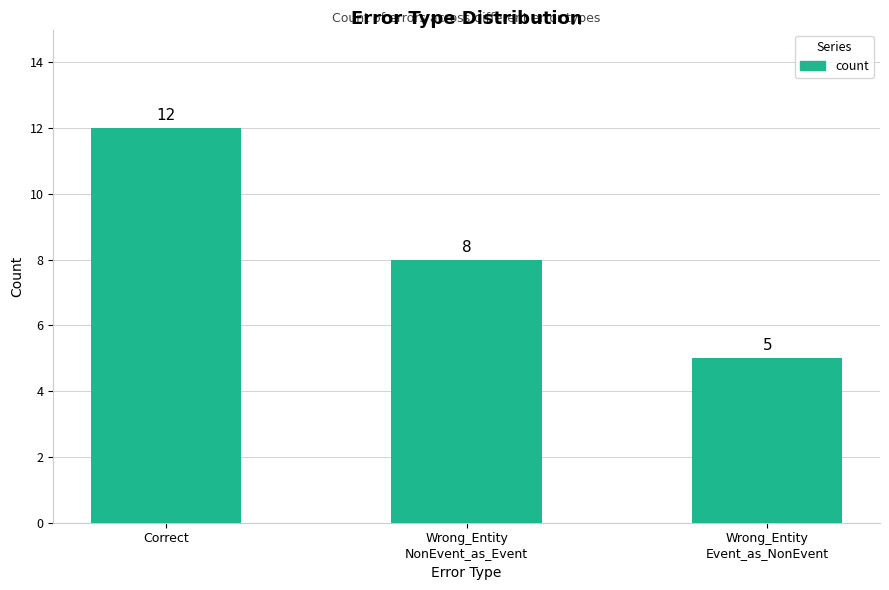

Reading left to right, extract all data points from this chart.

Correct=12	Wrong_Entity
NonEvent_as_Event=8	Wrong_Entity
Event_as_NonEvent=5